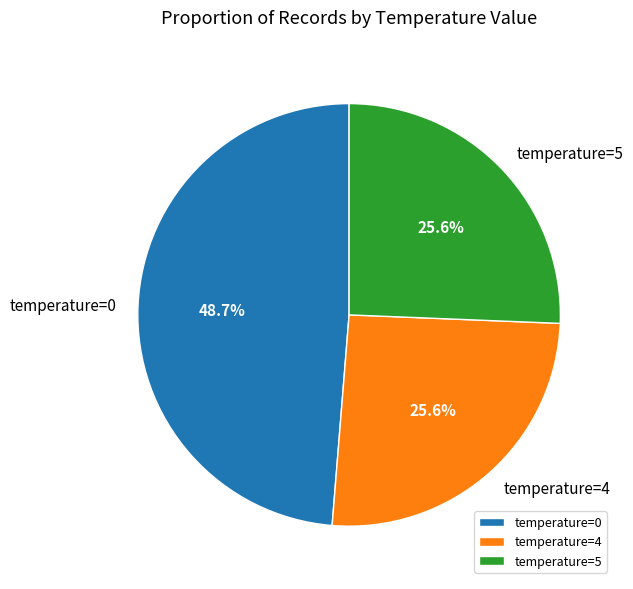

Which has a higher value, temperature=0 or temperature=5?

temperature=0